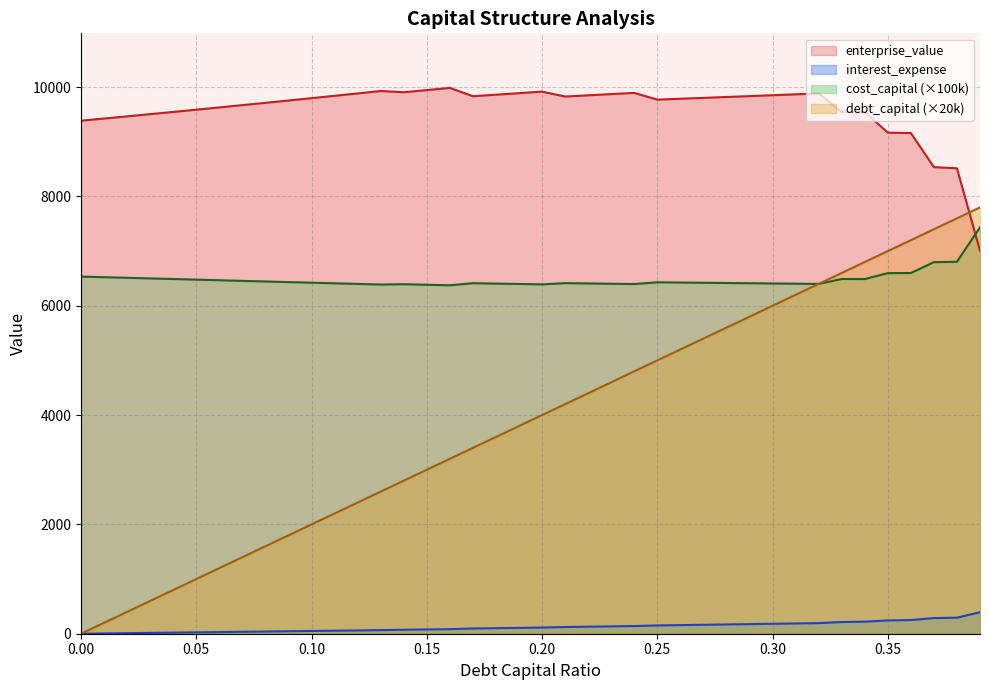

What is the difference between the maximum and minimum values in the debt_capital series?

7800.0